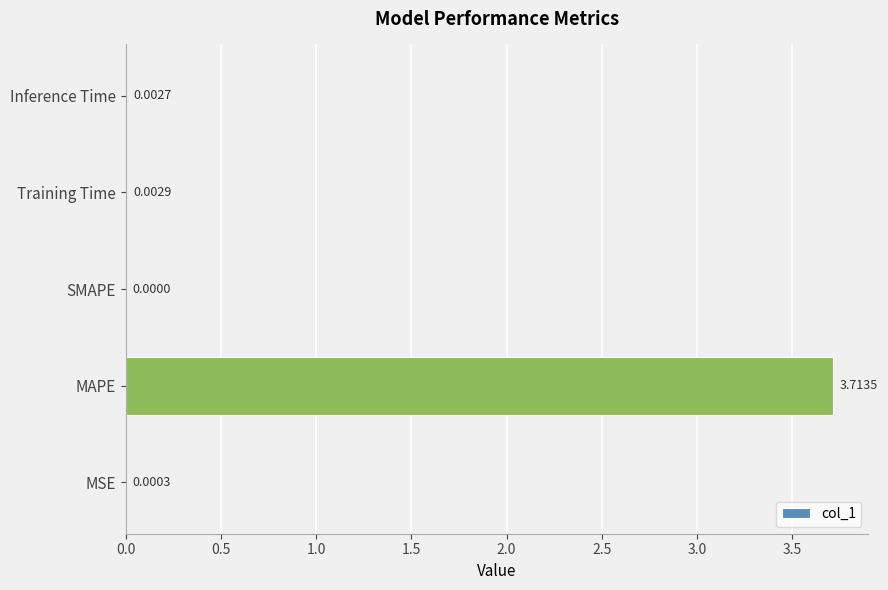

At which category does the chart reach its peak across all series?

MAPE